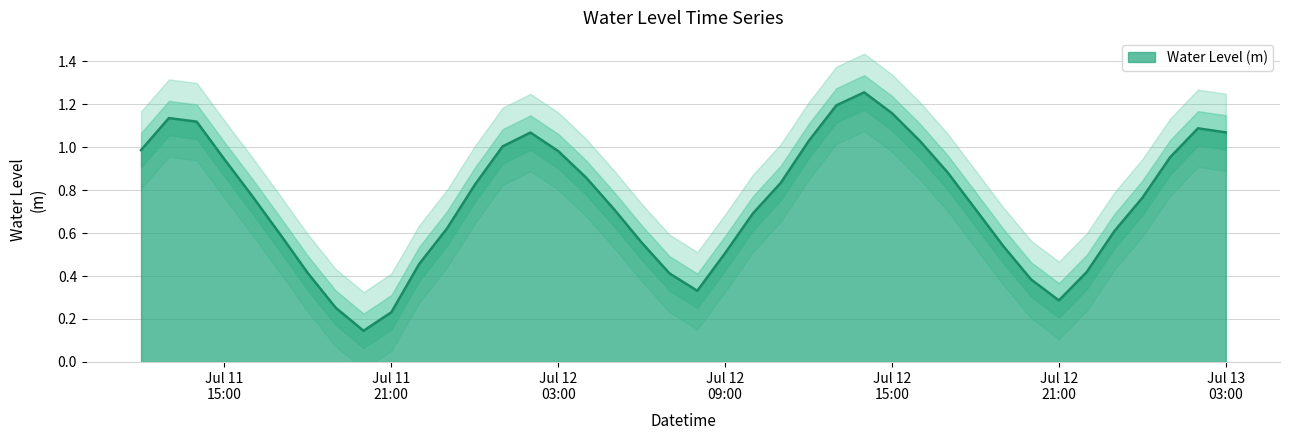

What is the approximate value at 2024-07-11 14:00:00?

1.1